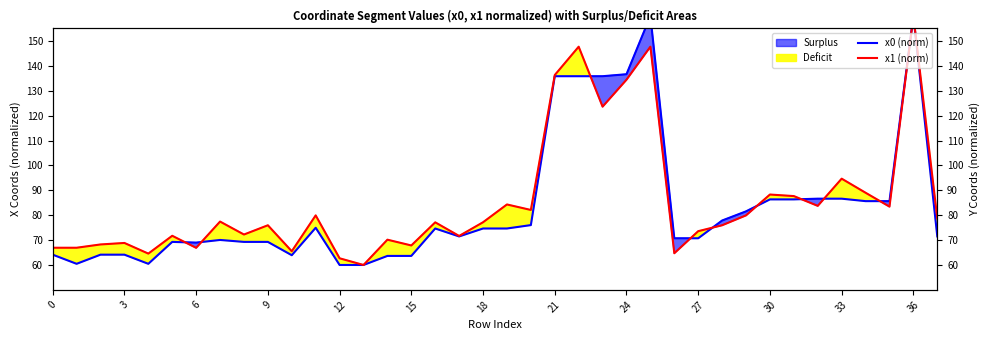

True or false: x1 (norm) has more than 0 points higher than both neighbors.

True